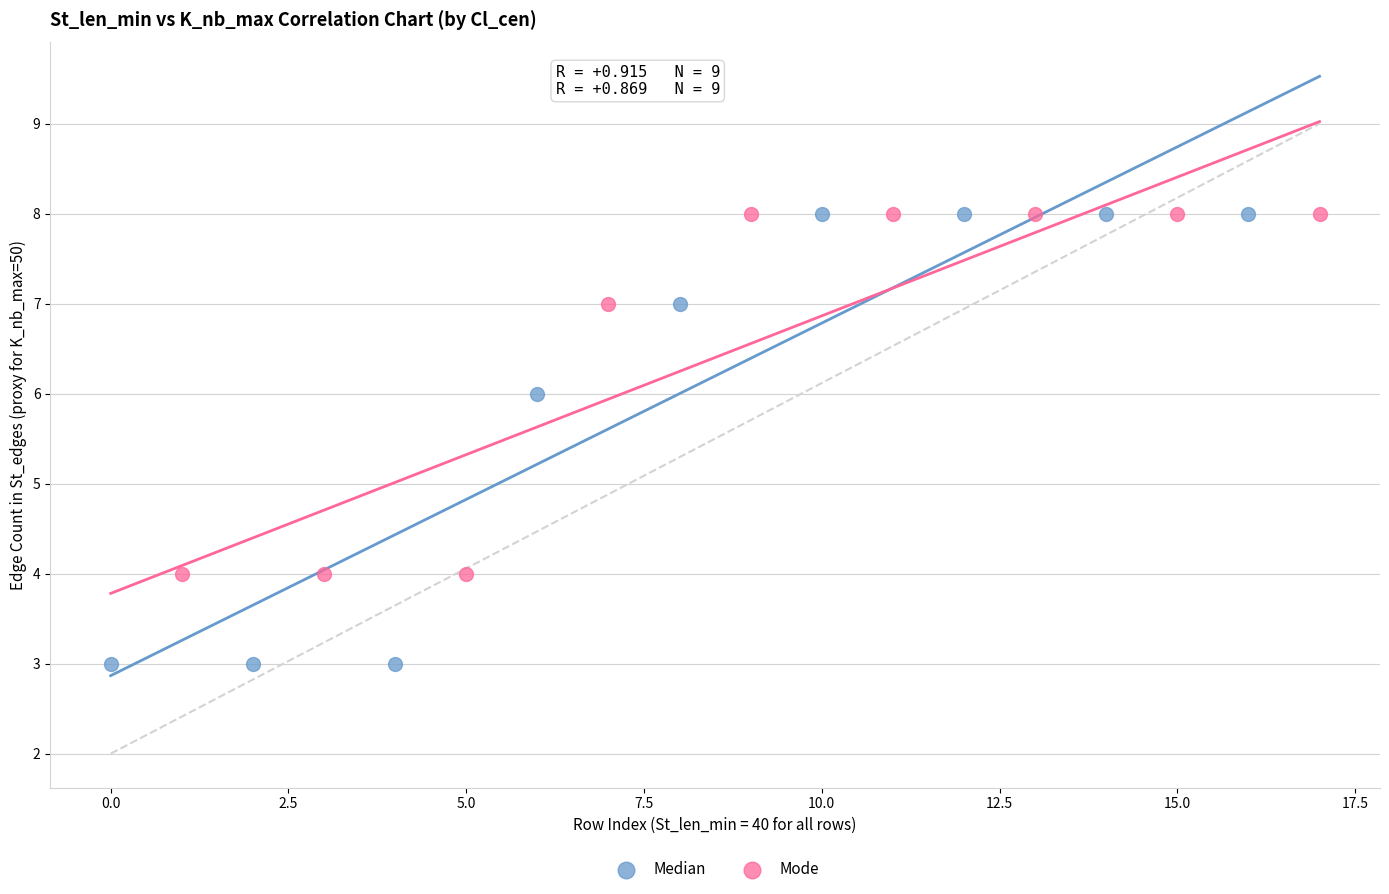

Which series has the largest Y range (max minus min)?

Median